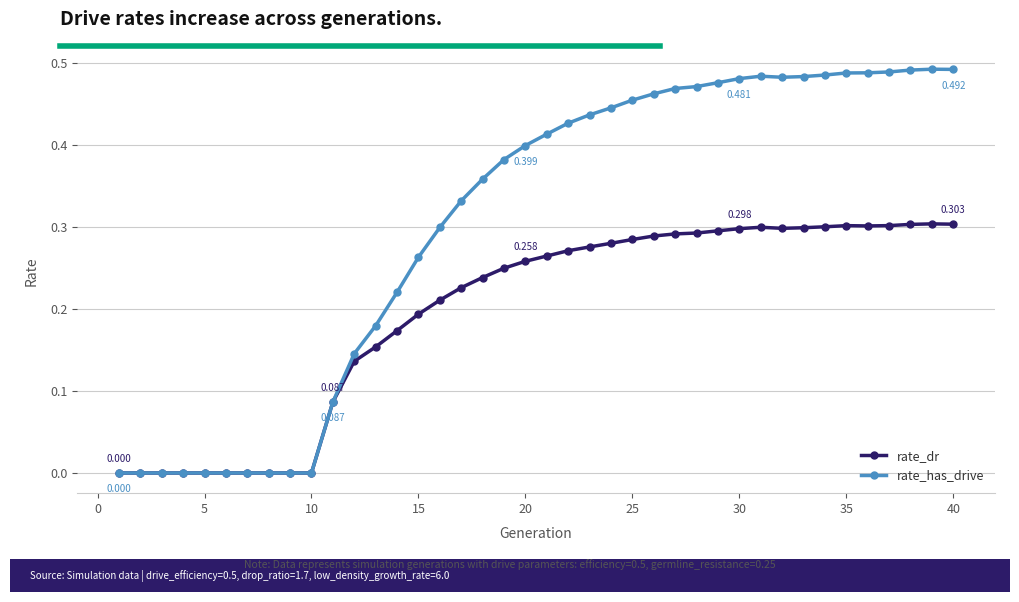

How many rate_has_drive values are between 0 and 1?

40